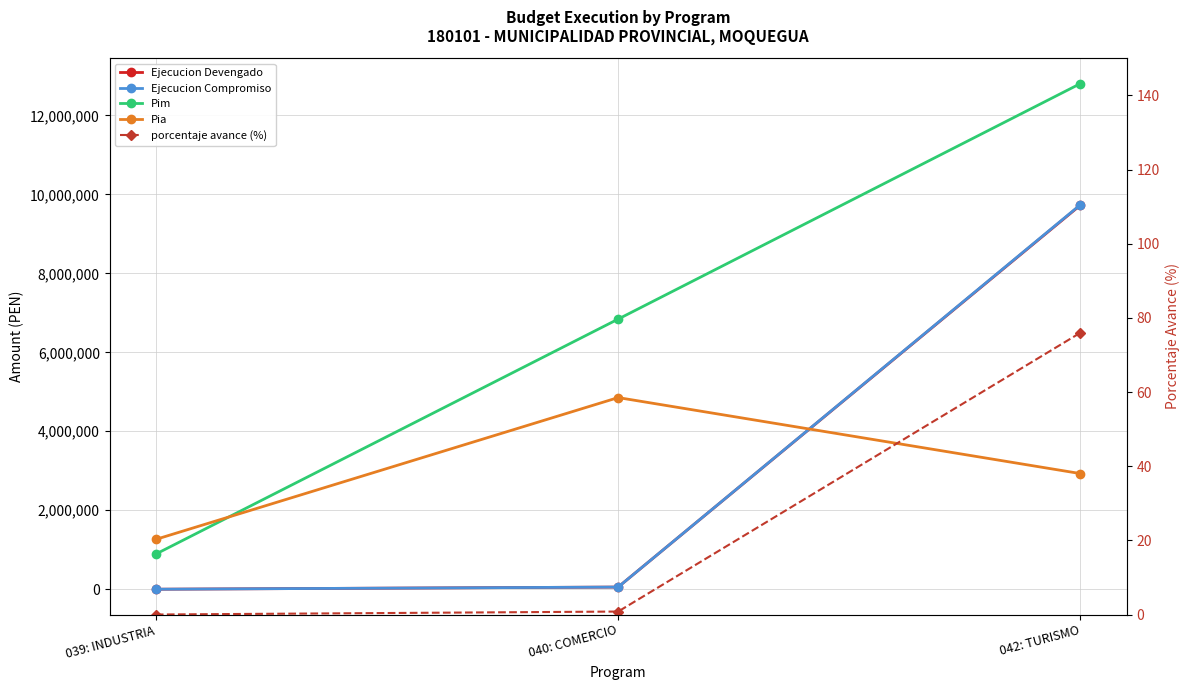

Which category has the lowest value across all series?

039: INDUSTRIA